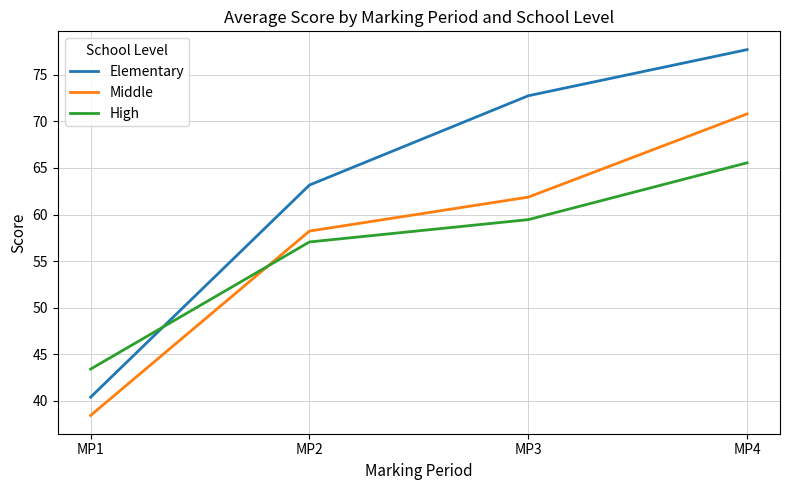

Is it true that Middle equals 30.9 at MP2?

False